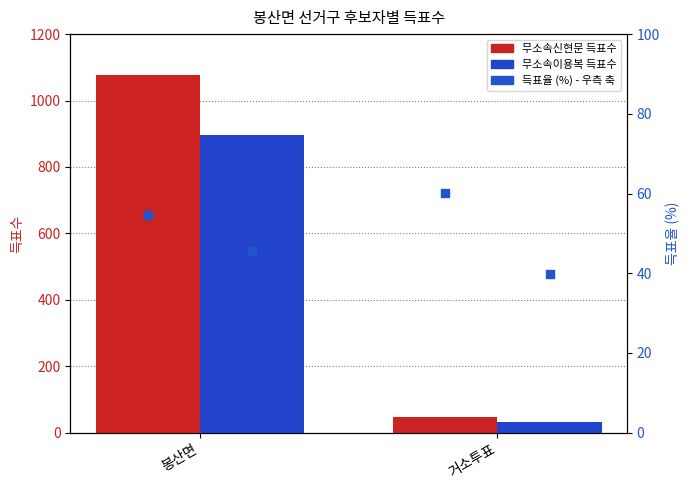

Which series reaches the minimum Y coordinate?

무소속이용복